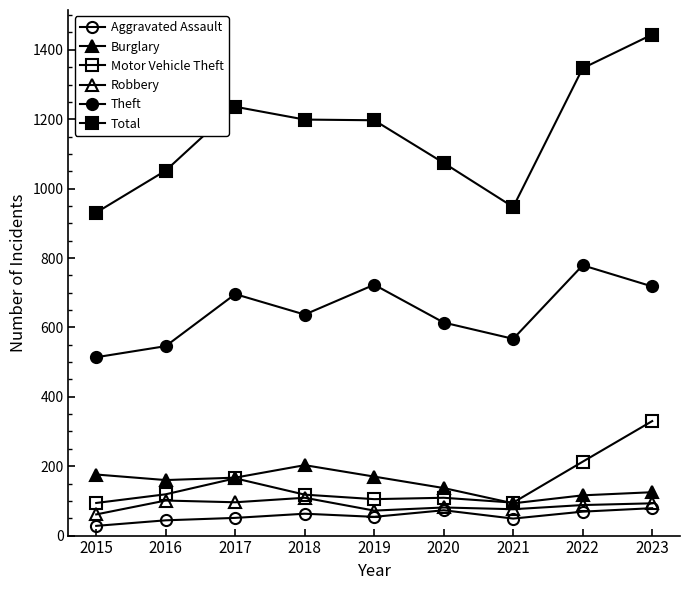

How many lines are shown in the chart?

6